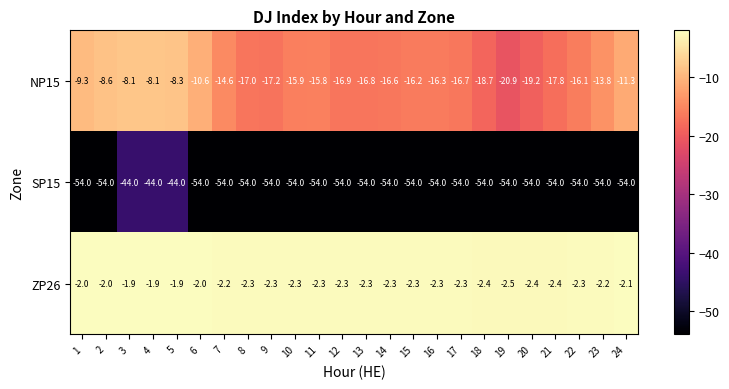

At which label does NP15 reach its minimum?

19